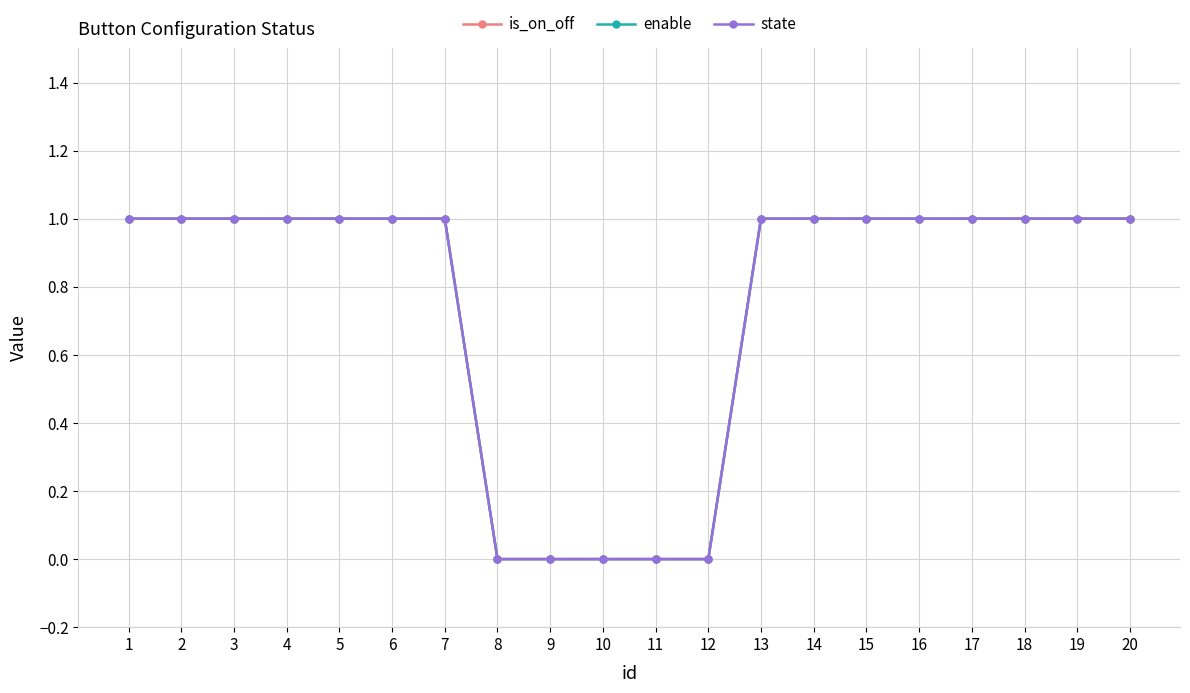

Rank the series at 10 from highest to lowest value.

is_on_off, enable, state